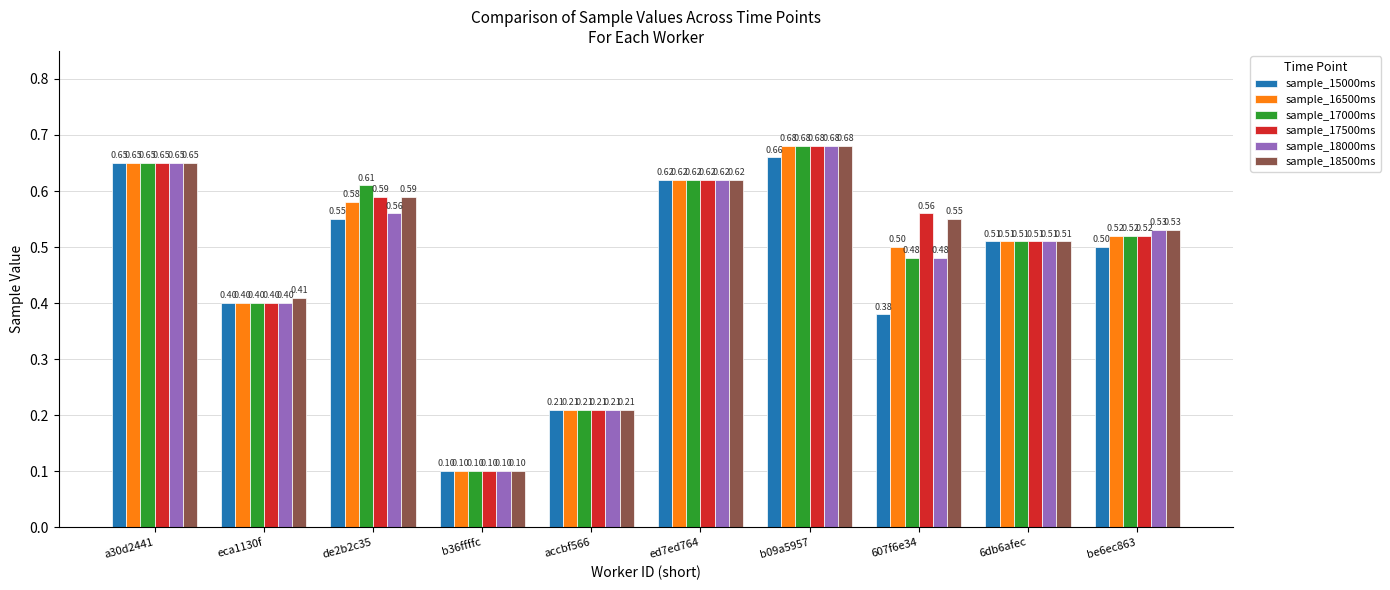

What is the sum of all sample_17000ms values?

4.8